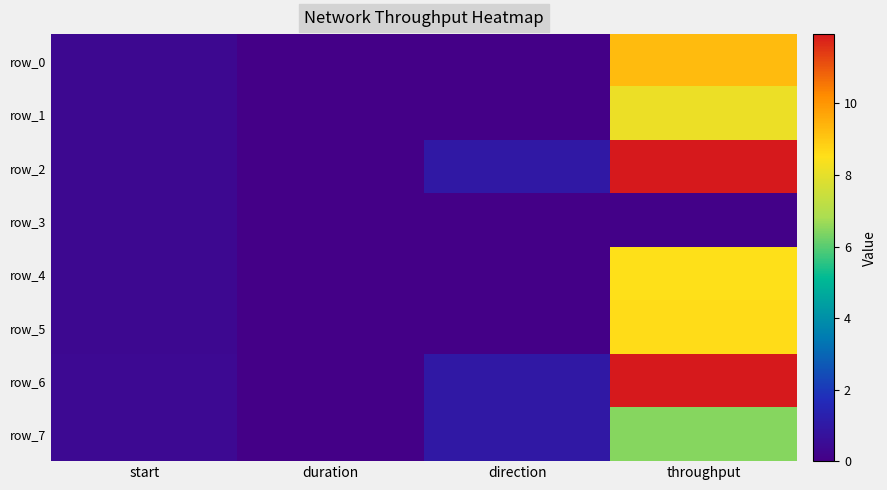

Reading left to right, list all the values displayed in this chart.

row_0: start=0.4	duration=0.0	direction=0.0	throughput=9.3
row_1: start=0.4	duration=0.0	direction=0.0	throughput=8.1
row_2: start=0.4	duration=0.0	direction=1.0	throughput=11.9
row_3: start=0.4	duration=0.0	direction=0.0	throughput=0.1
row_4: start=0.4	duration=0.0	direction=0.0	throughput=8.5
row_5: start=0.4	duration=0.0	direction=0.0	throughput=8.6
row_6: start=0.4	duration=0.0	direction=1.0	throughput=11.9
row_7: start=0.4	duration=0.0	direction=1.0	throughput=6.4